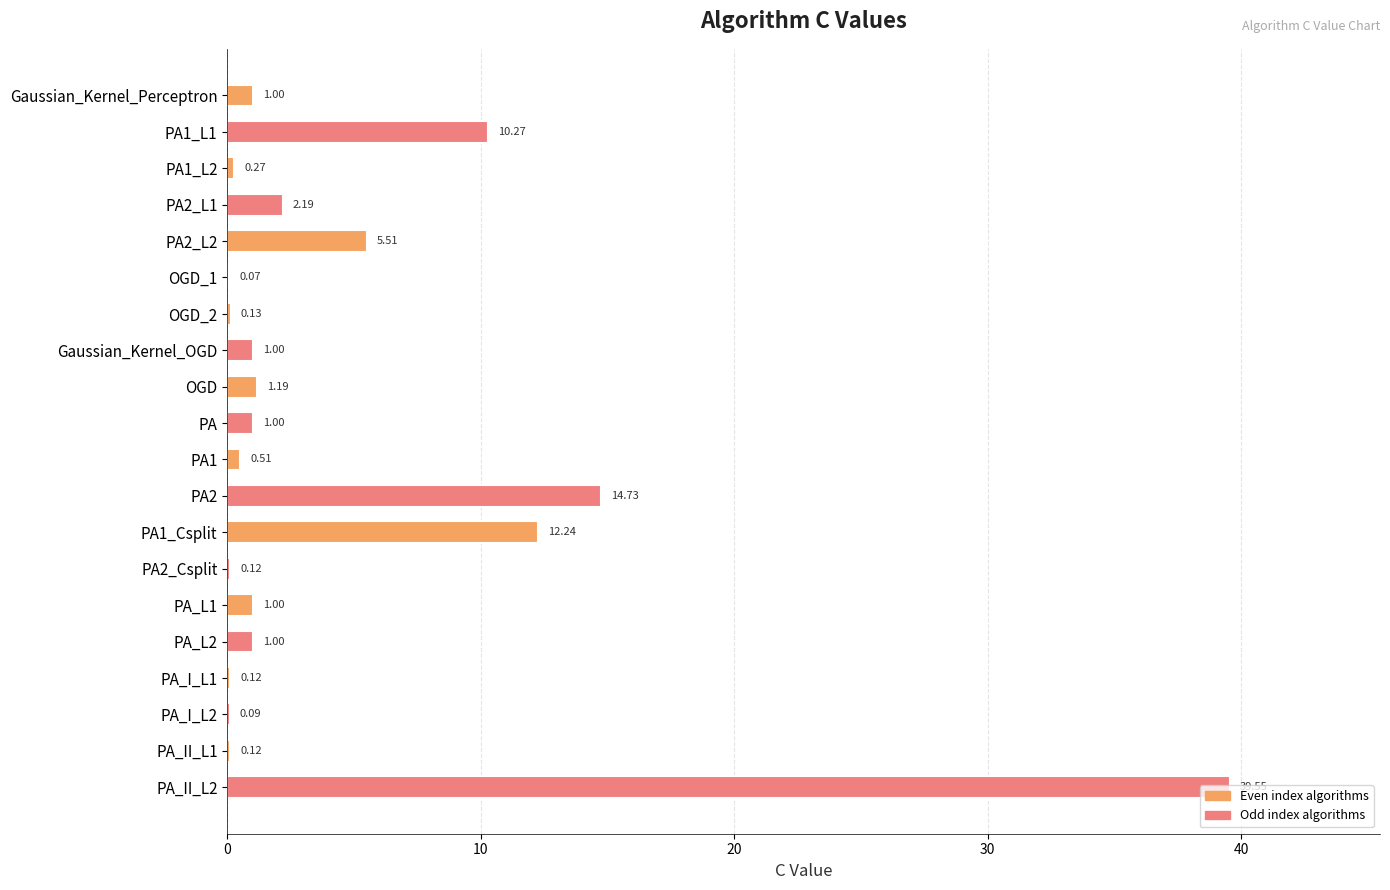

At which label is the value closest to 19?

PA2